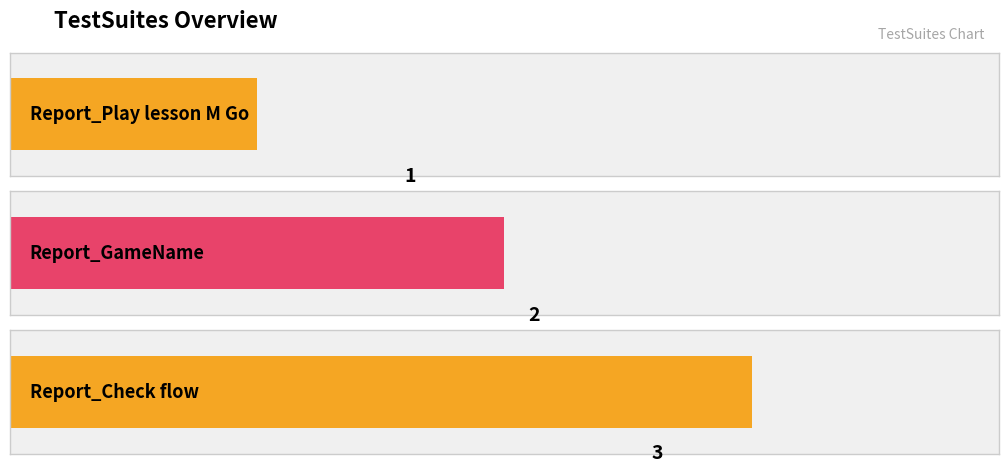

What is the change in value from Report_Play lesson M Go to Report_GameName?

+1